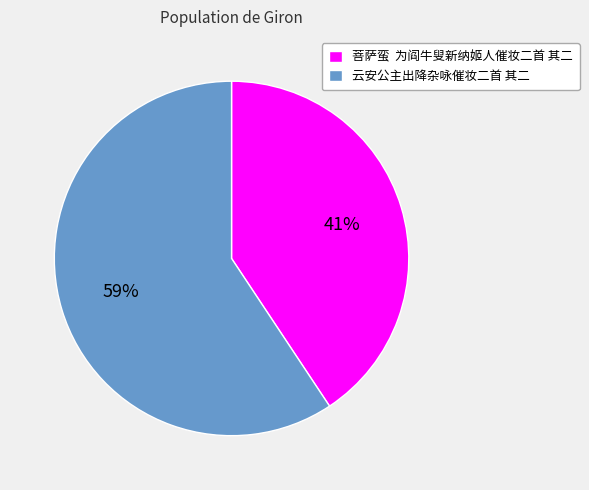

What is the largest slice in the pie chart?

云安公主出降杂咏催妆二首 其二